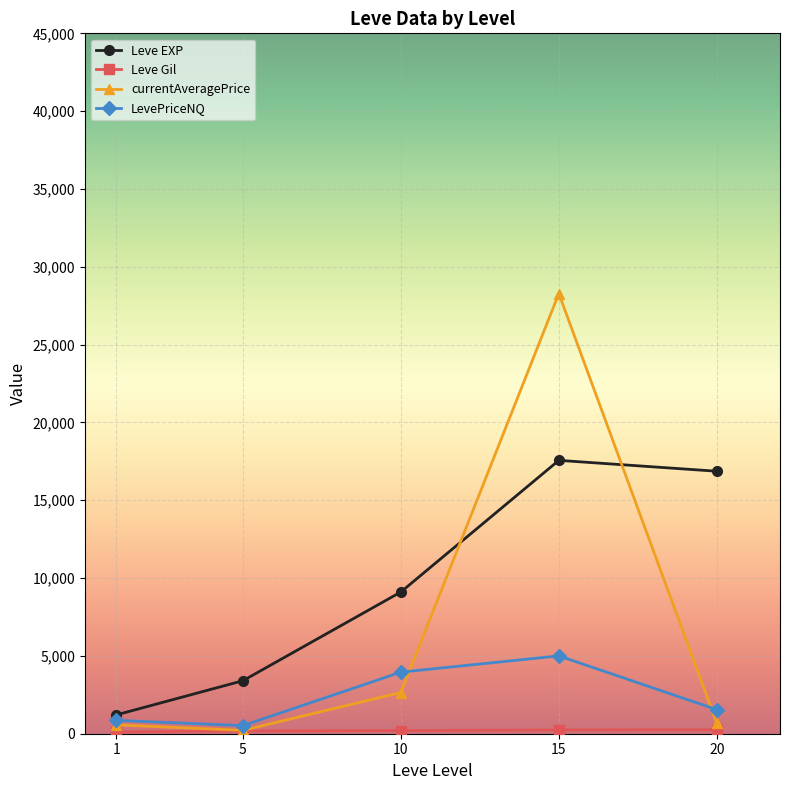

The value of Leve EXP at 20 is 16865.0. True or false?

True